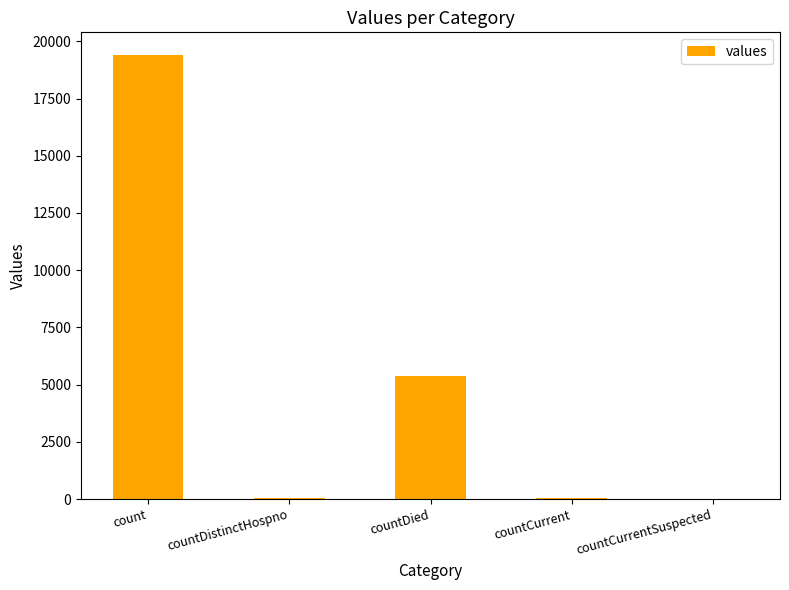

What is the sum of the values at countDied and count?

24777